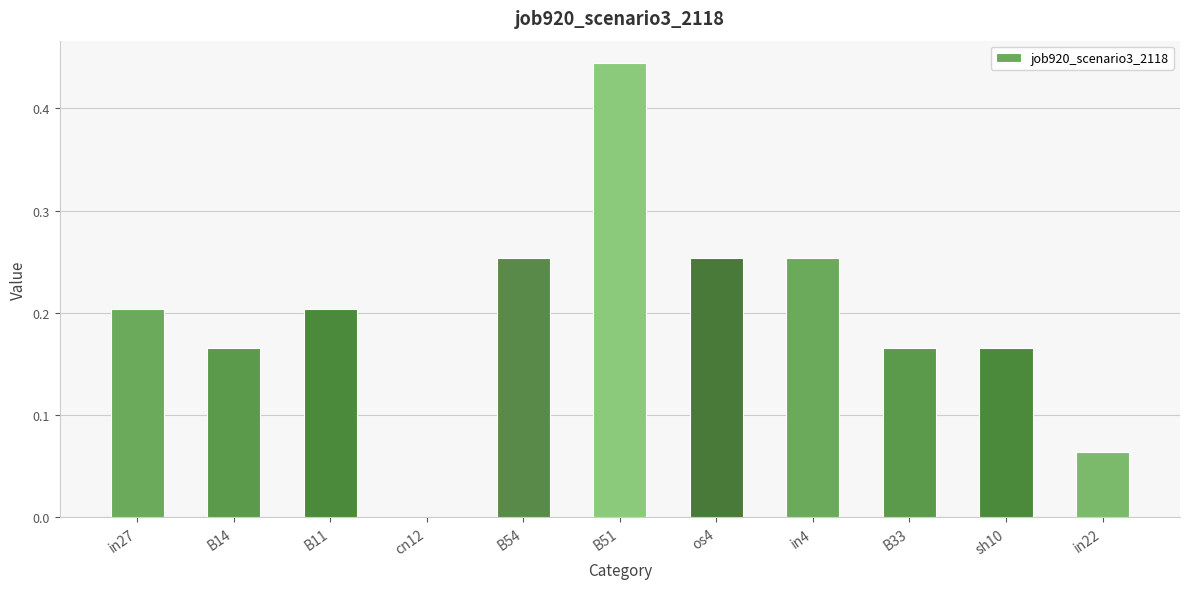

Does the chart contain stacked bars?

No